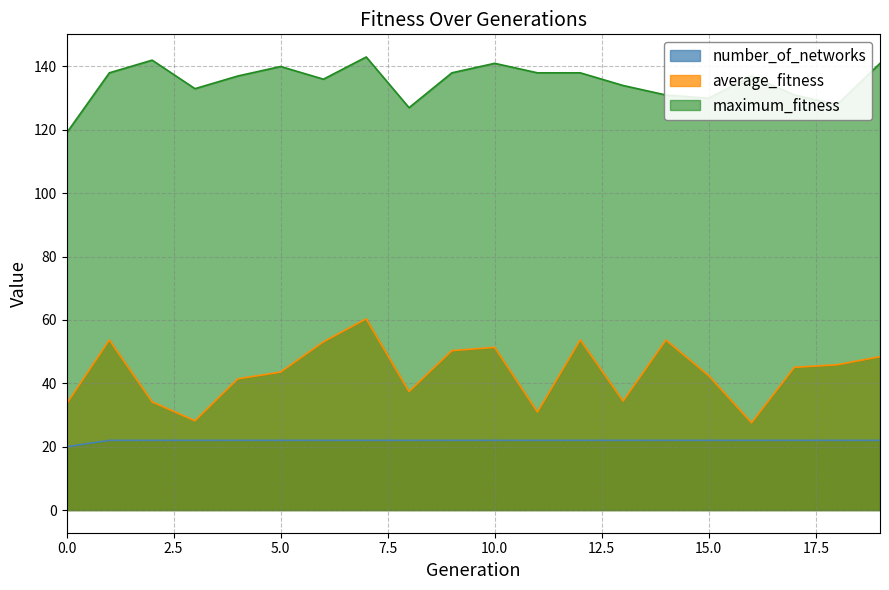

Reading left to right, extract all data points from this chart.

average_fitness: 33.5	53.7	34.1	28.2	41.4	43.5	53.1	60.4	37.4	50.3	51.4	30.9	53.7	34.4	53.7	42.4	27.6	45.0	45.9	48.4
maximum_fitness: 119.0	138.0	142.0	133.0	137.0	140.0	136.0	143.0	127.0	138.0	141.0	138.0	138.0	134.0	131.0	130.0	137.0	131.0	128.0	141.0
number_of_networks: 20.0	22.0	22.0	22.0	22.0	22.0	22.0	22.0	22.0	22.0	22.0	22.0	22.0	22.0	22.0	22.0	22.0	22.0	22.0	22.0